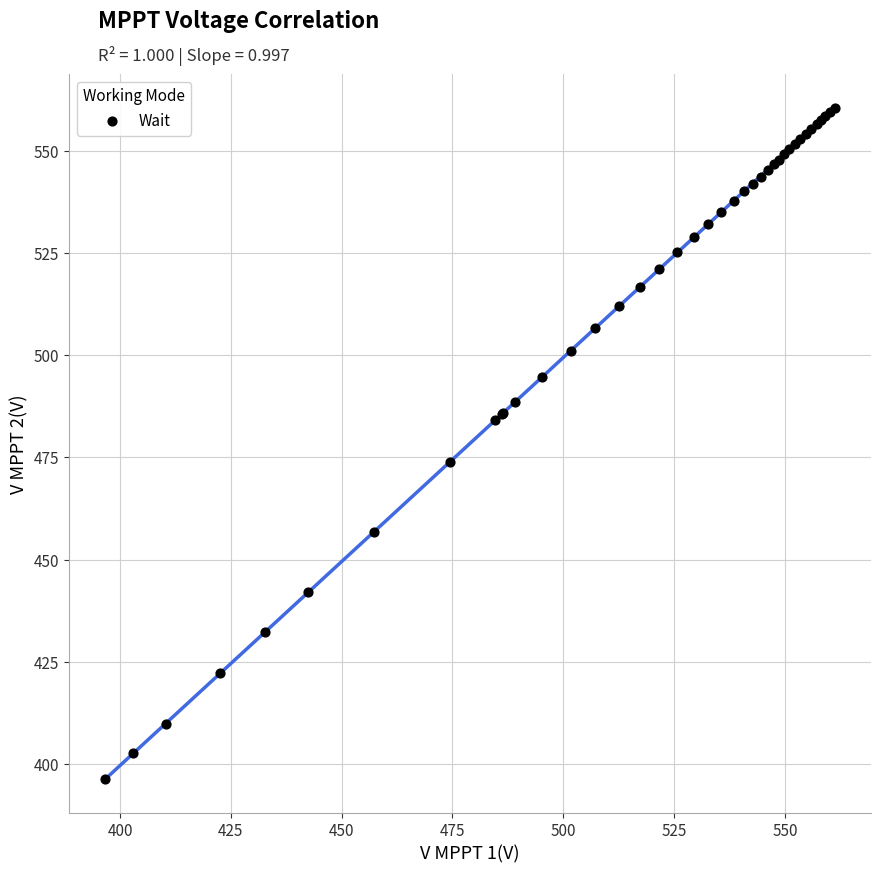

What Y value in the scatter plot is closest to 478?

473.9